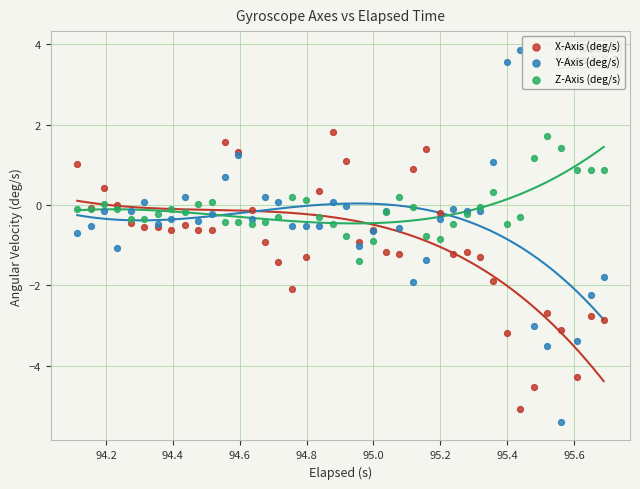

What are all the series names shown in the legend?

X-Axis (deg/s), Y-Axis (deg/s), Z-Axis (deg/s)